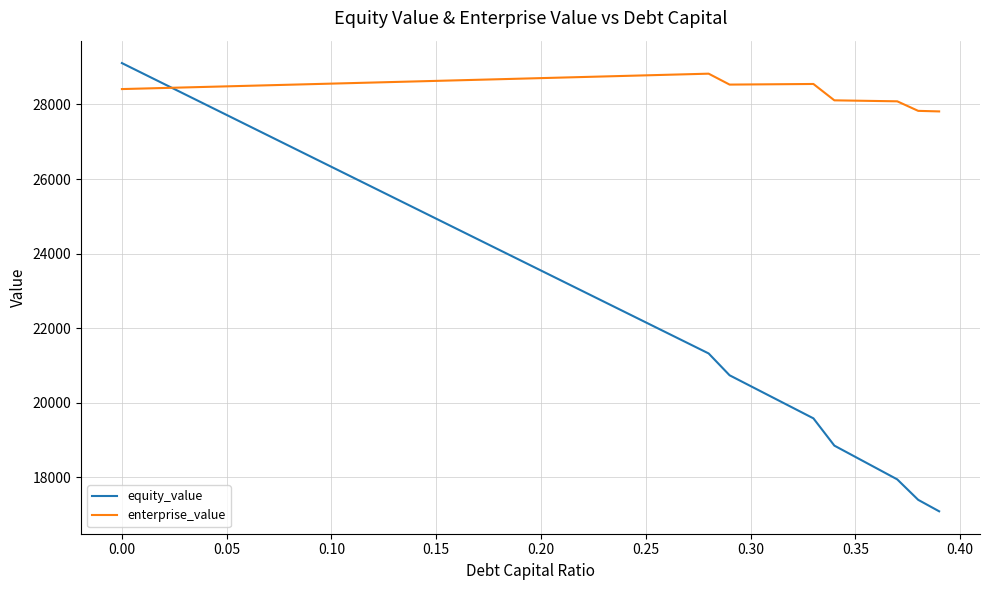

Which series has the largest total across all categories?

enterprise_value